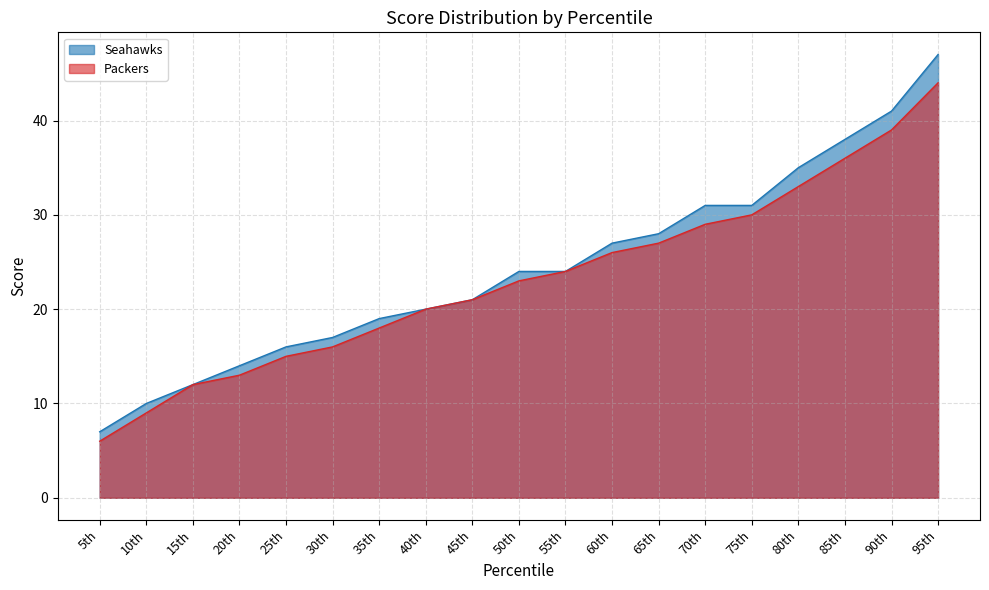

What is the minimum value for Seahawks?

7